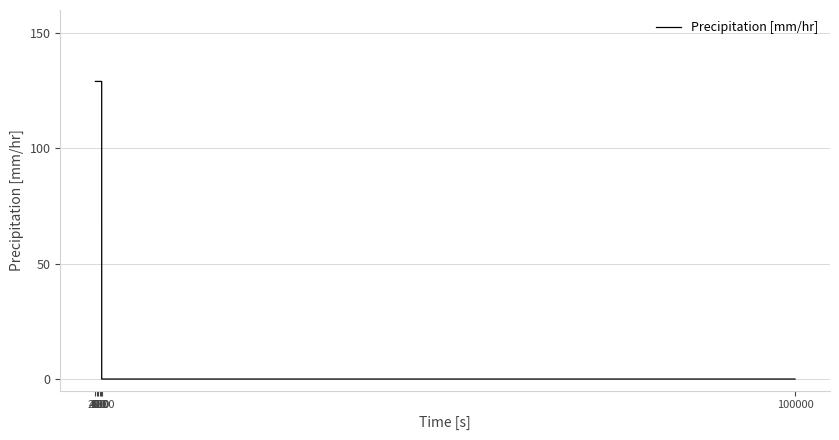

What is the greatest value displayed?

129.0